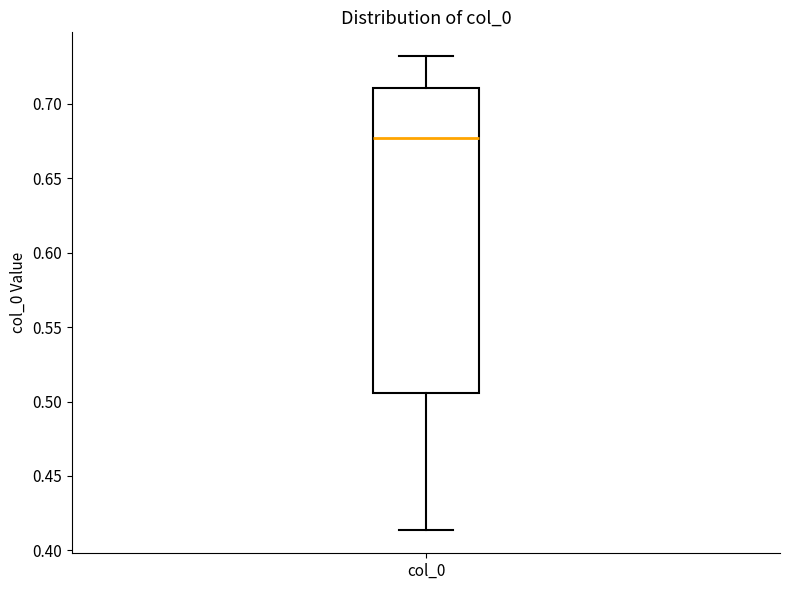

Where does the median line of the box for col_0 sit on the y-axis? The values are not printed on the chart, so give them approximately, as read against the axis.

0.675